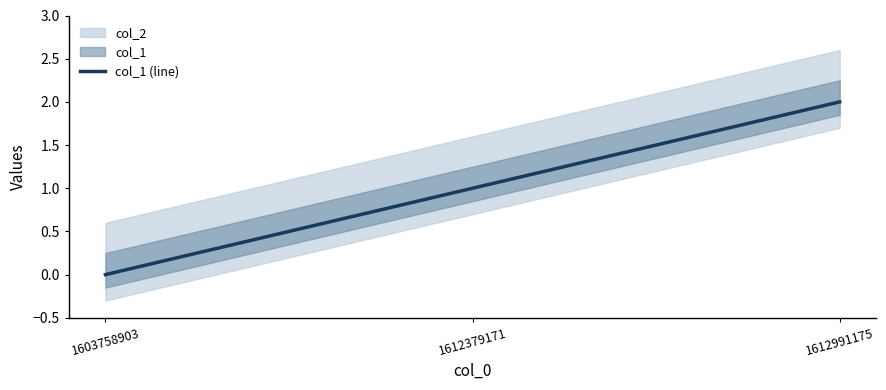

Rank the categories by value from lowest to highest.

1603758903, 1612379171, 1612991175